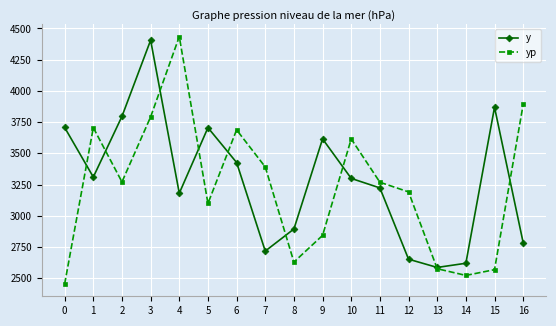

The yp series shows 2454.0 at 0. True or false?

True